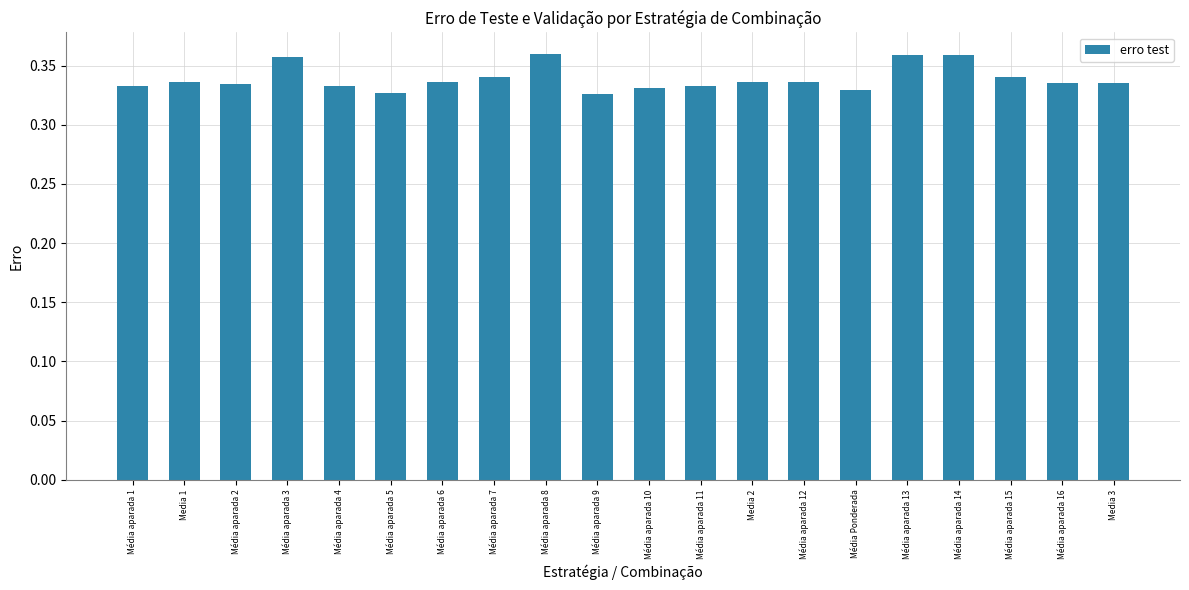

What position from the right is Media 1?

19